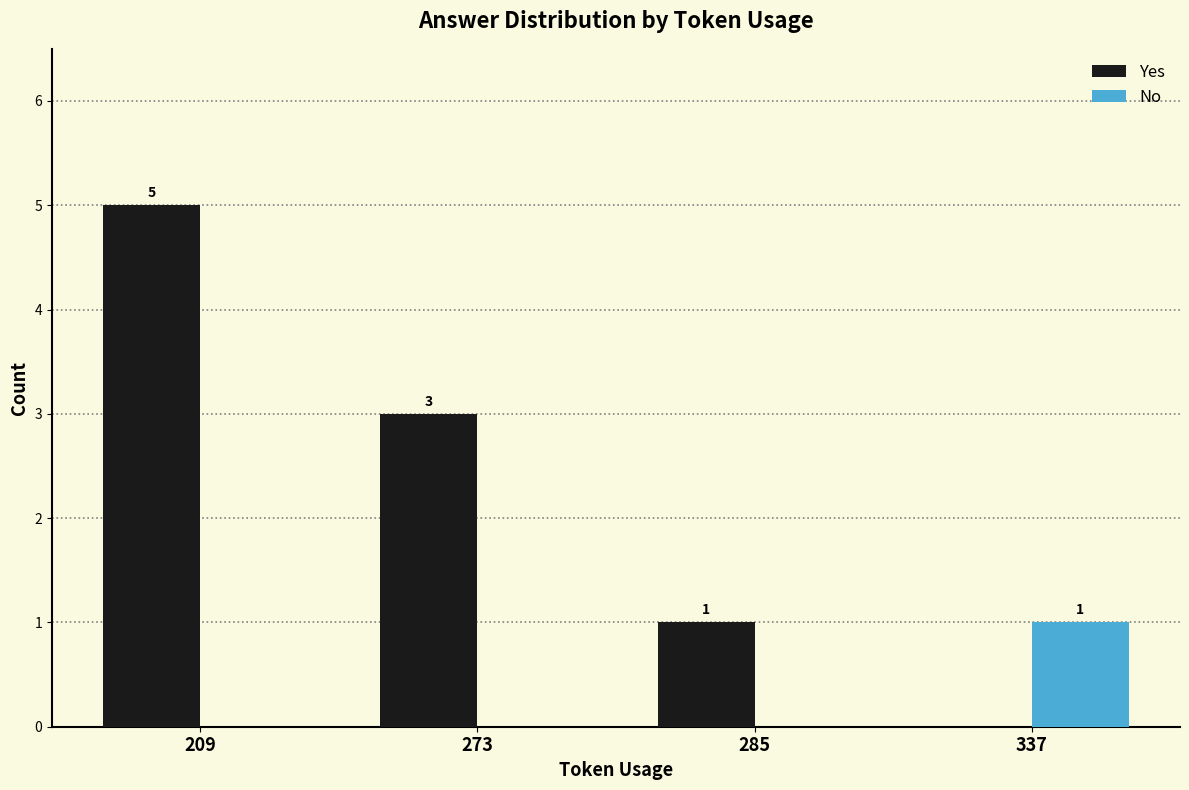

Reading left to right, transcribe all the data shown in this chart.

Yes: 209=5	273=3	285=1	337=0
No: 209=0	273=0	285=0	337=1